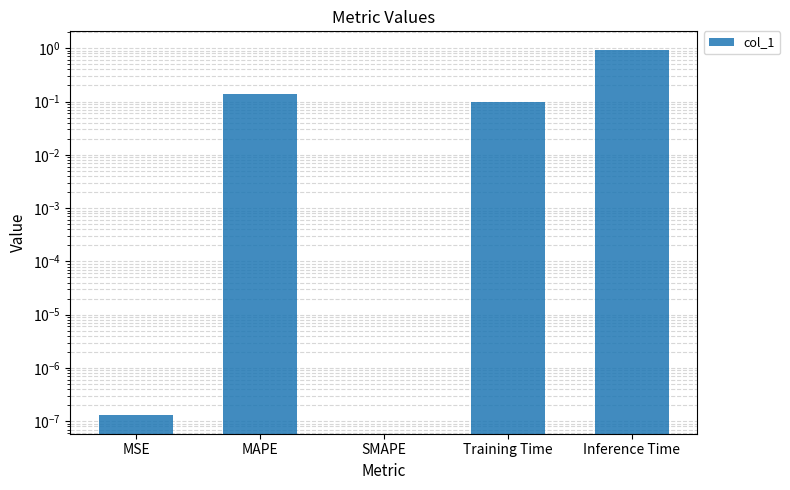

List the labels in order of value, largest first.

Inference Time, MAPE, Training Time, MSE, SMAPE